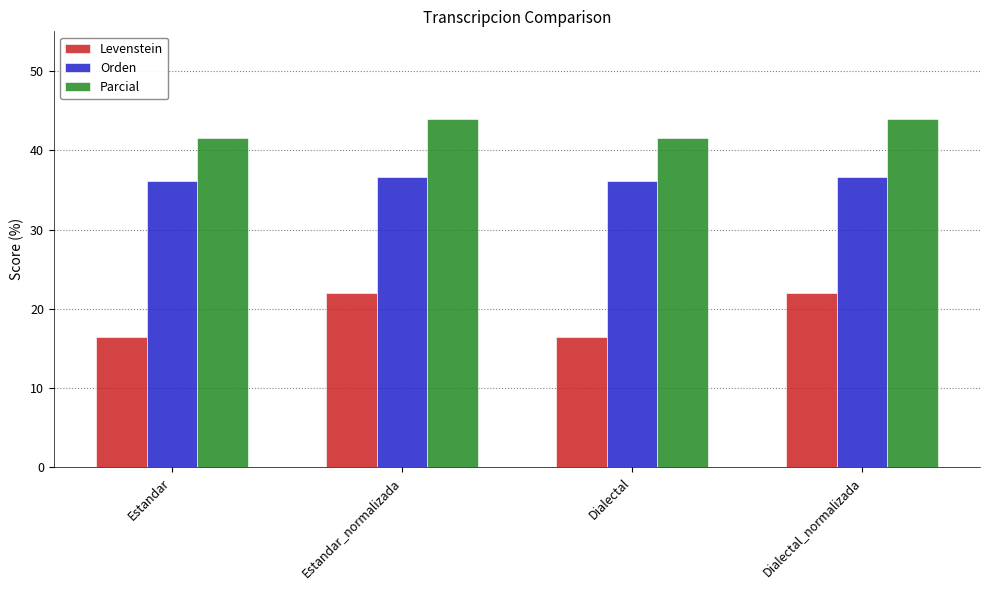

What is the greatest value displayed?

44.0